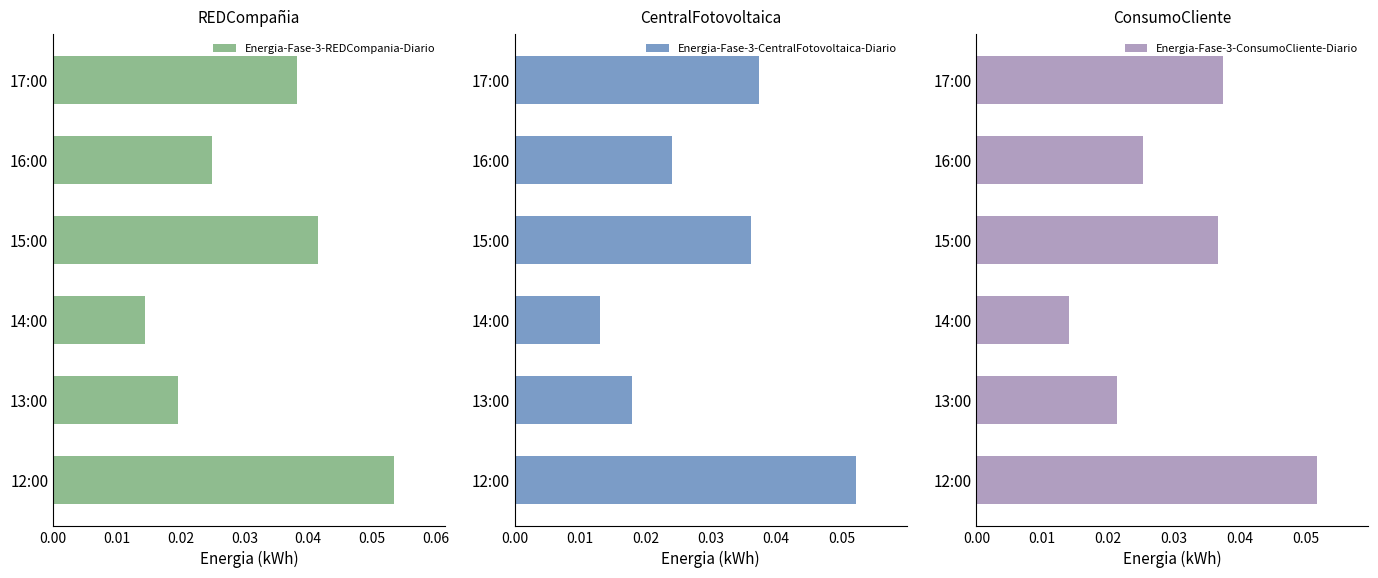

What is the maximum value shown in the chart?

0.1